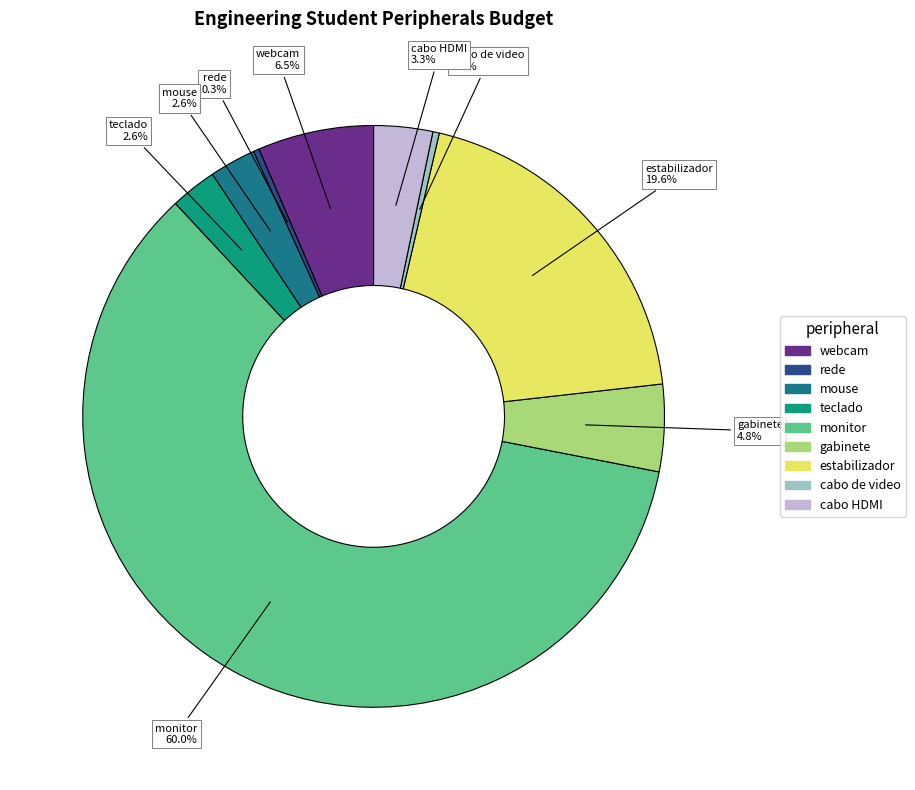

To the nearest percent, what is the combined percentage of estabilizador and mouse?

22%